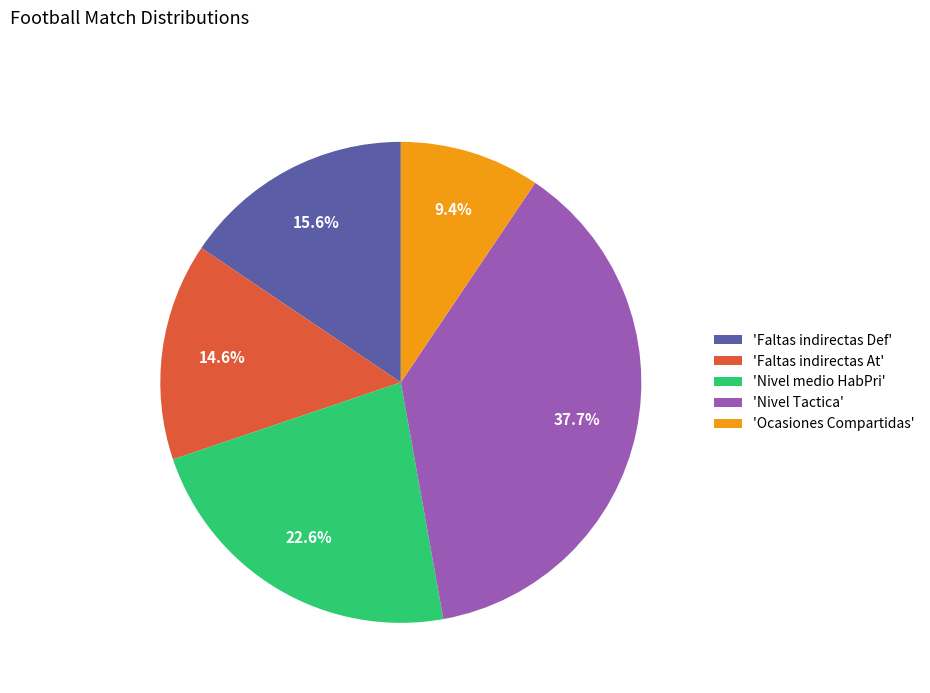

Approximately how many times larger is the value at 'Faltas indirectas Def' compared to 'Nivel Tactica'?

0.4